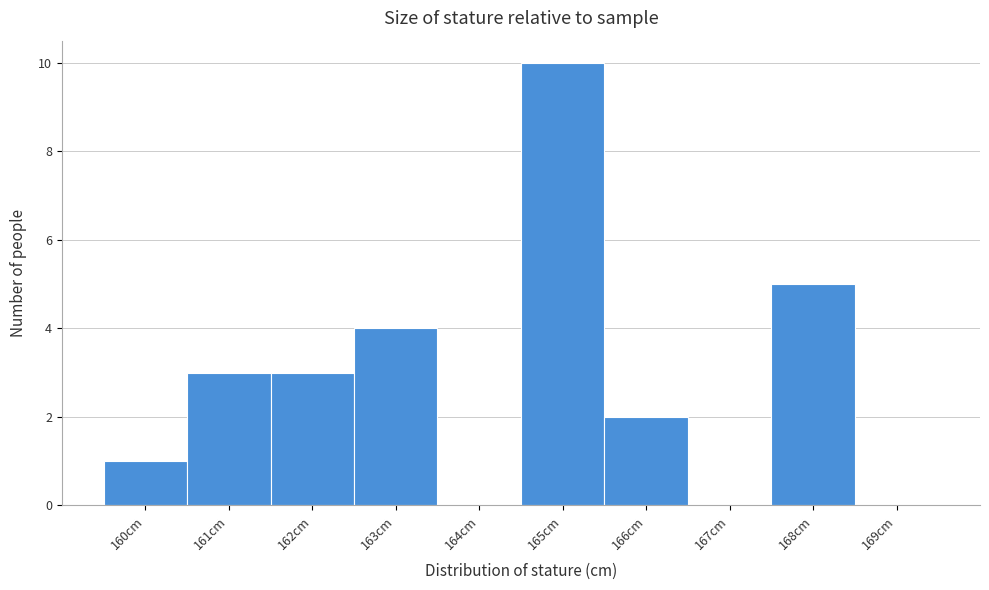

What is the height of the bar covering 159.5 to 160.5 on the x-axis? The values are not printed on the chart, so give them approximately, as read against the axis.

1